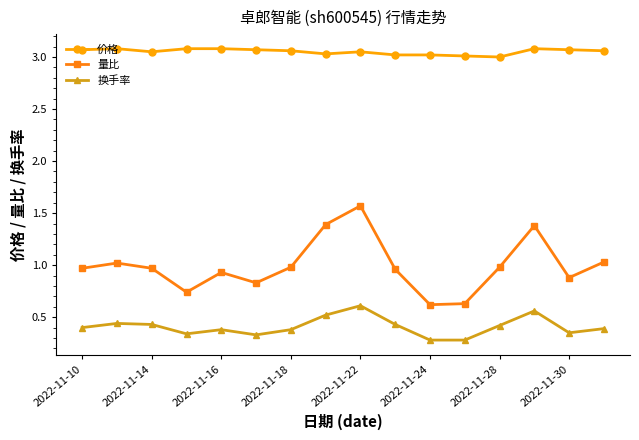

True or false: 价格 and 换手率 cross at least once.

False